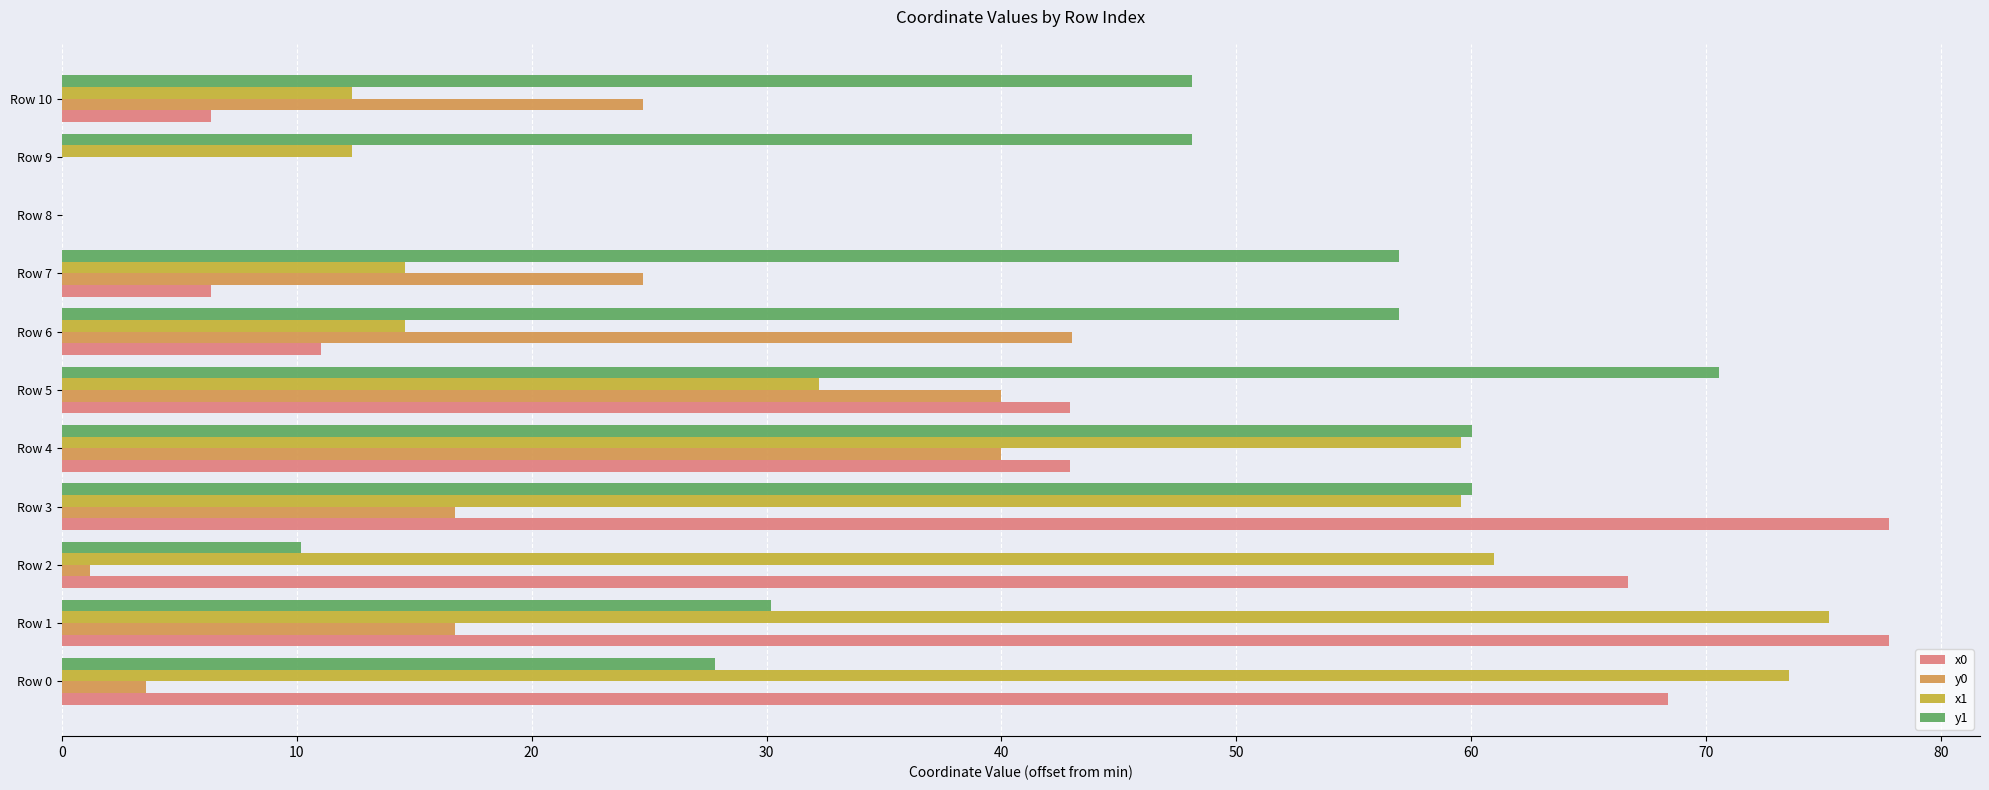

How many data points in x1 are above 32?

6